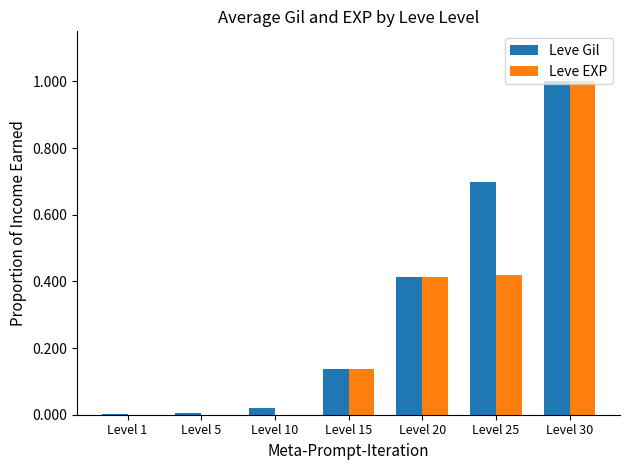

Is the value of Leve Gil at Level 15 greater than the value of Leve EXP at Level 30?

No